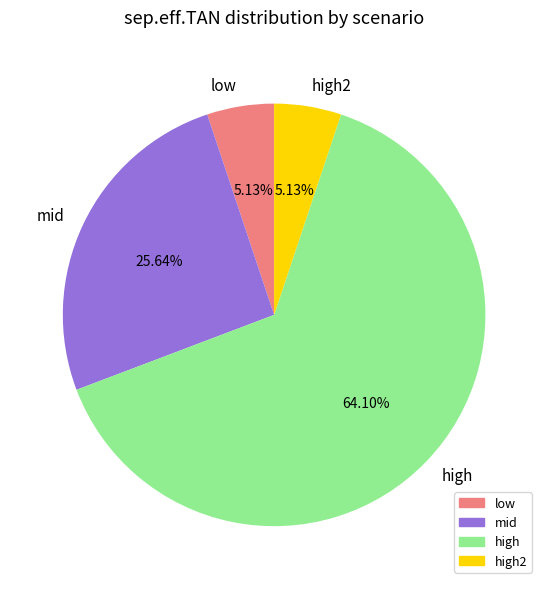

To the nearest percent, what percentage of the pie is low?

5%